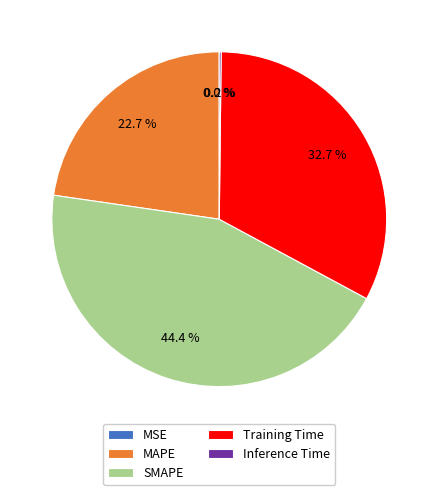

What is the ratio of the value at SMAPE to the value at Training Time?

1.4